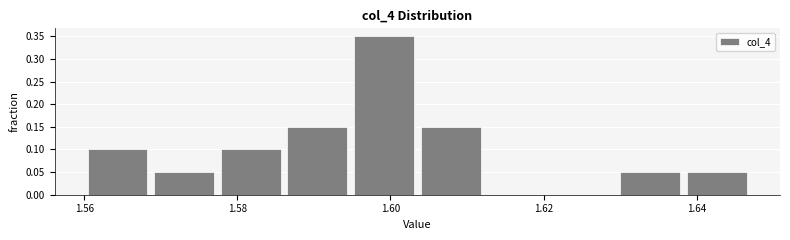

Reading left to right, list every bar in this chart as the range it spans on the x-axis followed by its height. Neither the bar edges nor the heights are printed on the chart, so give them approximately, as read against the axes.

1.560 to 1.568: 0.10
1.568 to 1.578: 0.05
1.578 to 1.586: 0.10
1.586 to 1.594: 0.15
1.594 to 1.604: 0.35
1.604 to 1.612: 0.15
1.612 to 1.620: 0
1.620 to 1.630: 0
1.630 to 1.638: 0.05
1.638 to 1.648: 0.05